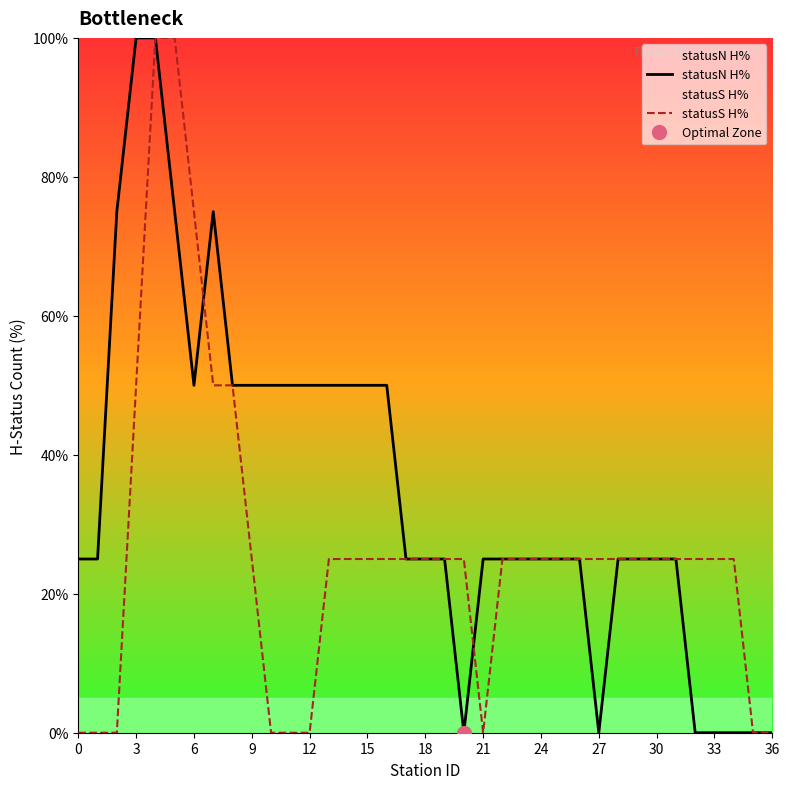

What is the label of the 18th point from the right?

19